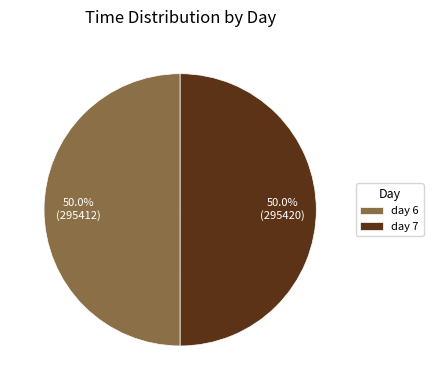

Is it true that day 7 is 50% of the pie?

True